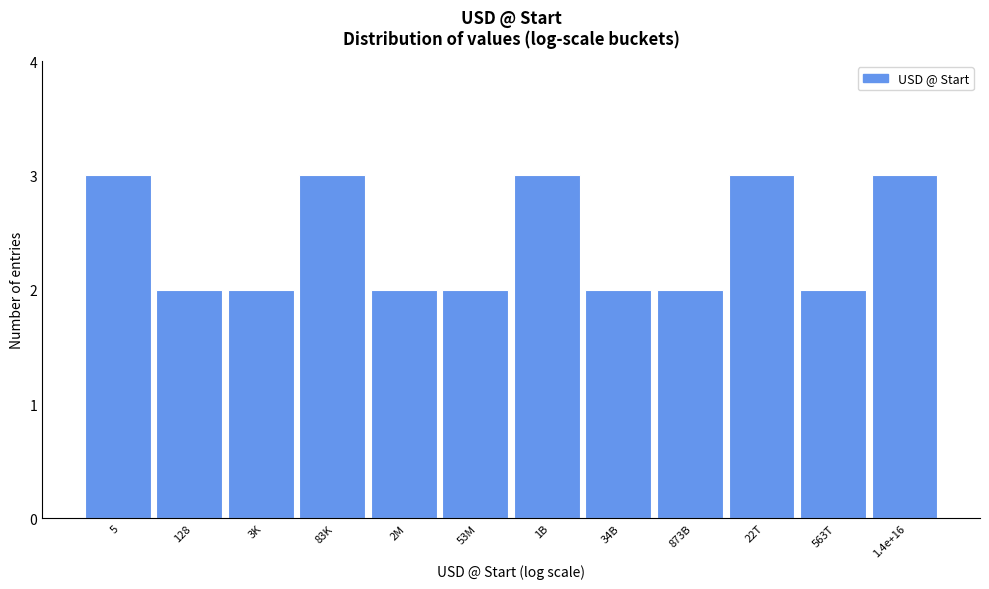

Reading right to left, what are all the values shown in this chart?

3	2	3	2	2	3	2	2	3	2	2	3